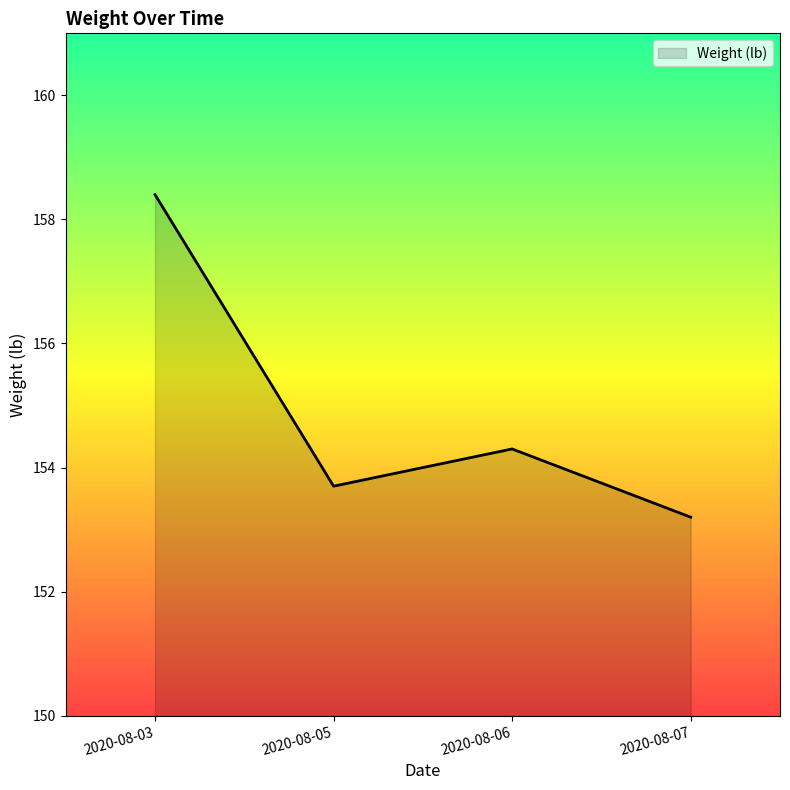

Is it true that the value at 2020-08-06 is 245.9?

False